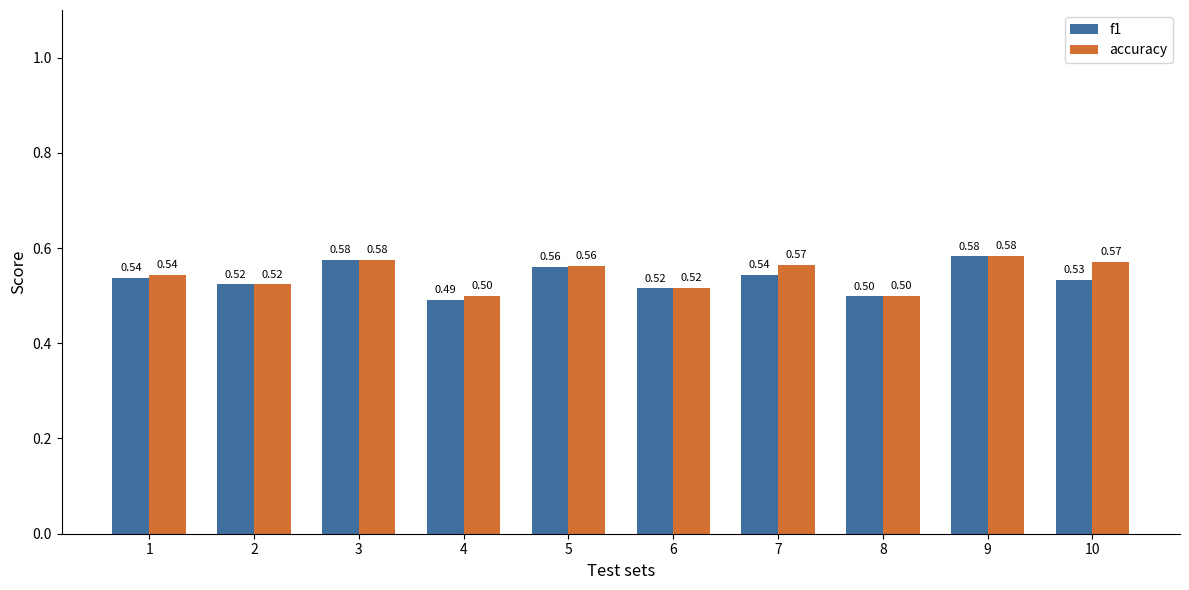

True or false: accuracy has a value of 0.8 at 10.

False